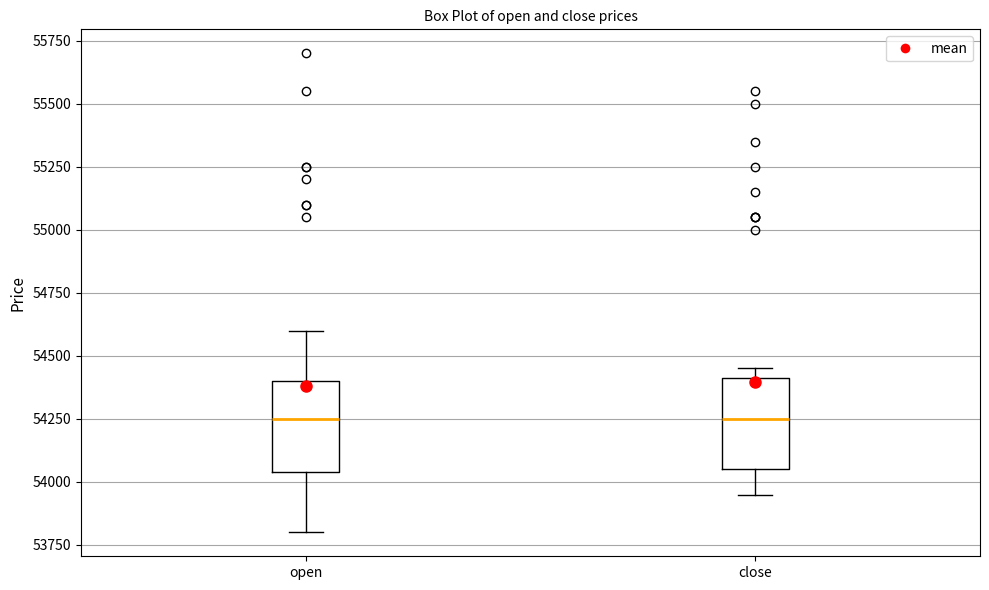

Reading left to right, transcribe this box plot: for each box, give where its median line is, the range the box spans, and where its two whiskers end, as read against the y-axis. The values are not printed on the chart, so give them approximately, as read against the axis.

open: median 54250, box 54050 to 54400, whiskers 53800 to 54600
close: median 54250, box 54050 to 54400, whiskers 53950 to 54450